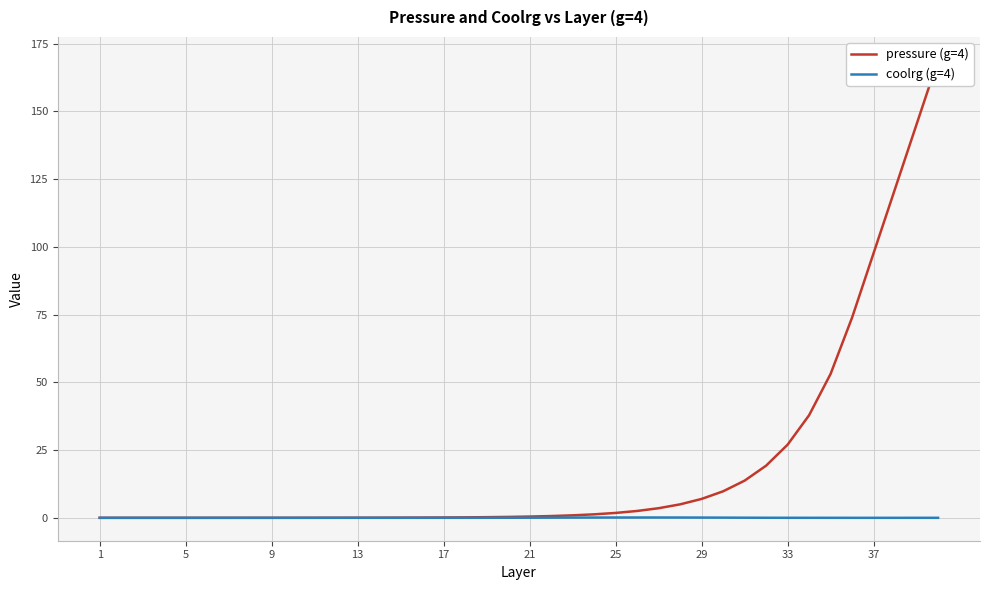

At which category does coolrg (g=4) reach its first local valley?

37